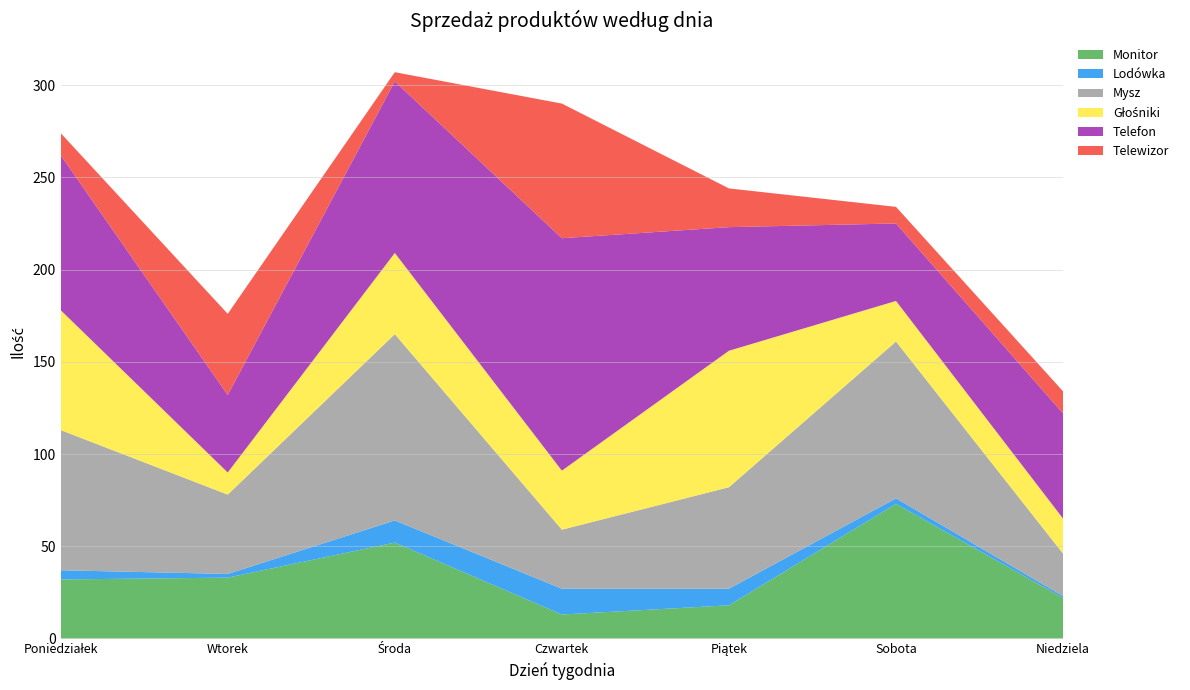

Reading right to left, list all the values displayed in this chart.

Monitor: 22	73	18	13	52	33	32
Lodówka: 1	3	9	14	12	2	5
Mysz: 23	85	55	32	101	43	76
Głośniki: 19	22	74	32	44	12	65
Telefon: 57	42	67	126	93	42	84
Telewizor: 12	9	21	73	5	44	12